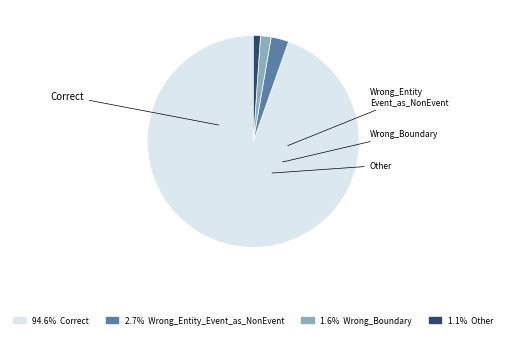

Is there any slice that represents more than half of the pie?

Yes